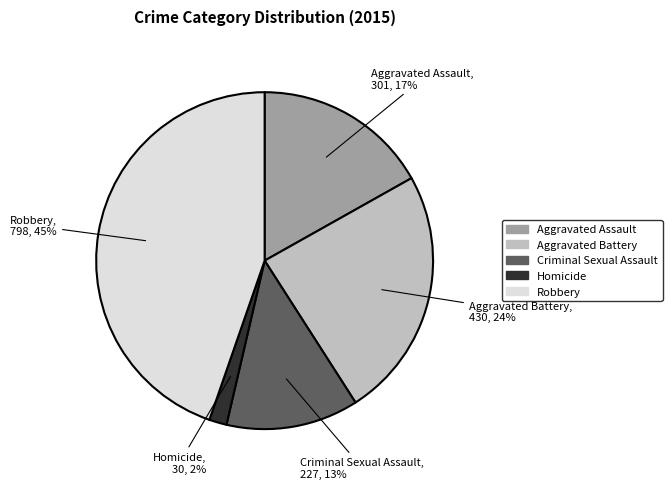

How many slices are in this pie chart?

5